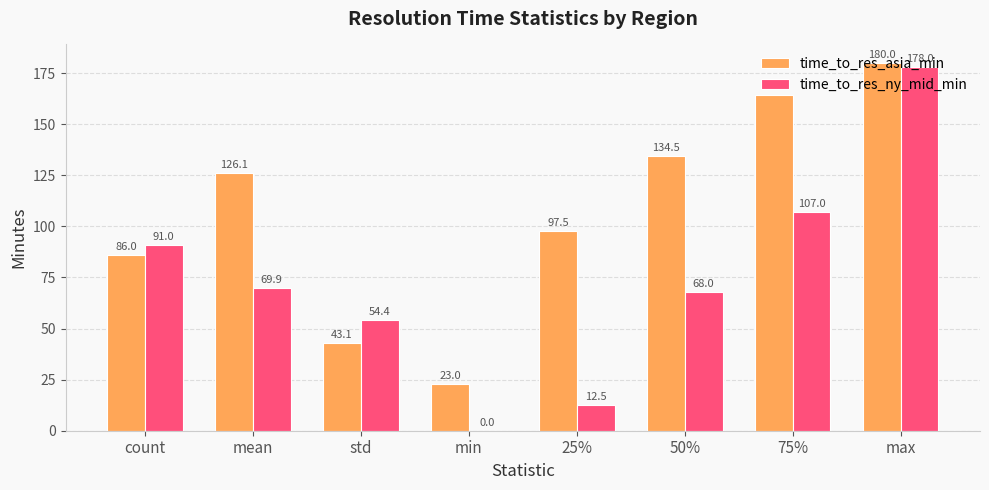

Which category has the highest value across all series?

max